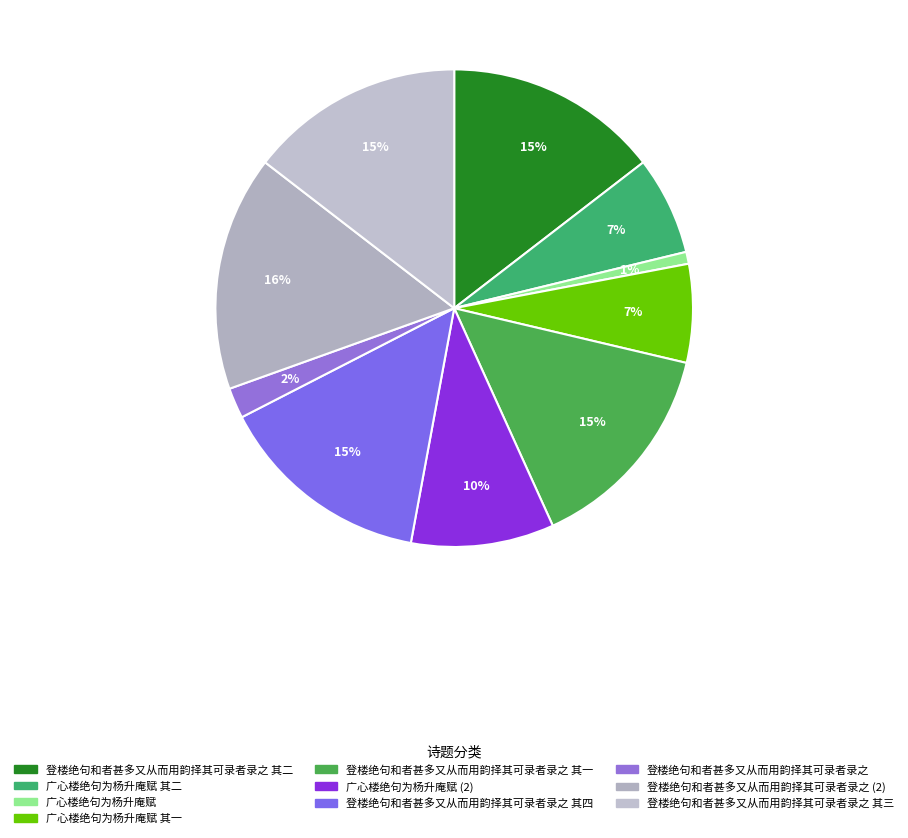

Count the number of slices in the pie.

10